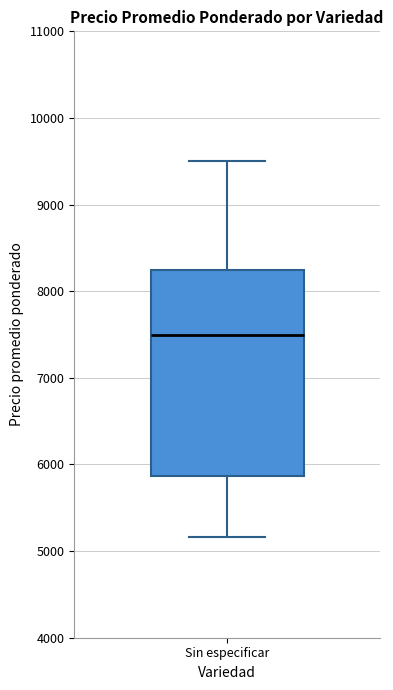

Transcribe this box plot: give where the median line is, the range the box spans, and where the two whiskers end, as read against the y-axis. The values are not printed on the chart, so give them approximately, as read against the axis.

median 7500, box 5900 to 8300, whiskers 5200 to 9500